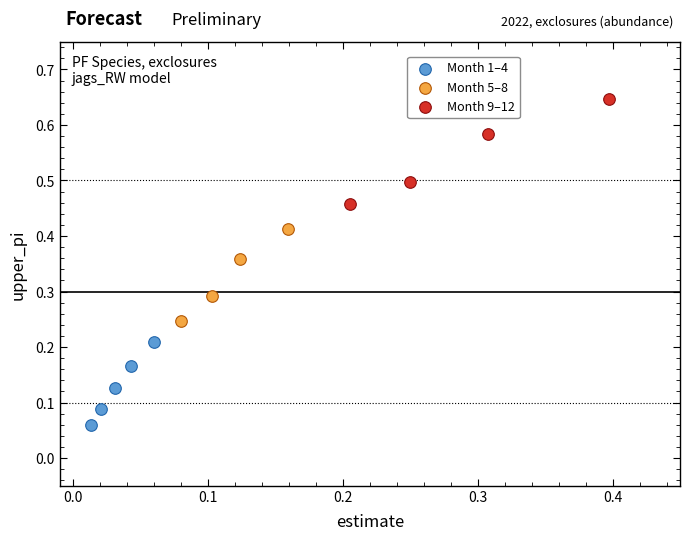

Which series reaches the maximum Y coordinate?

Month 9–12